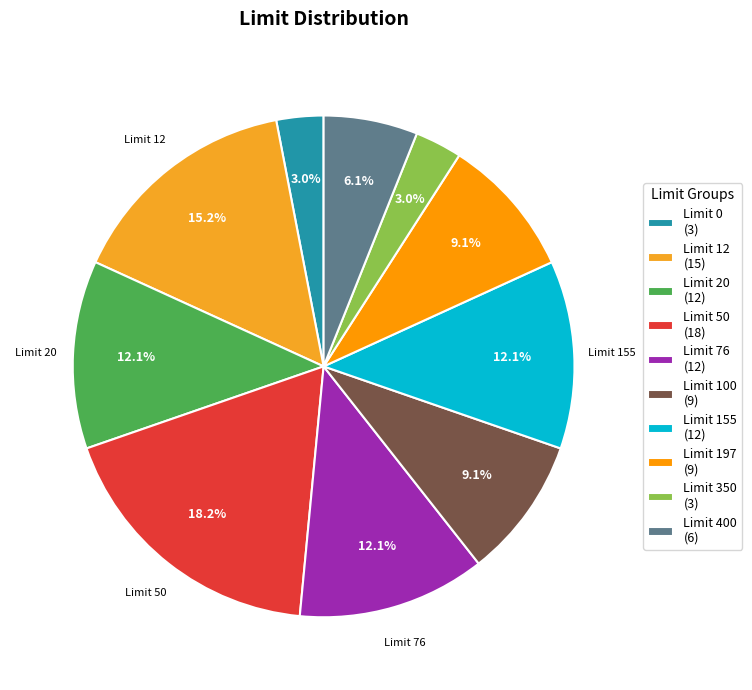

How many slices are in this pie chart?

10